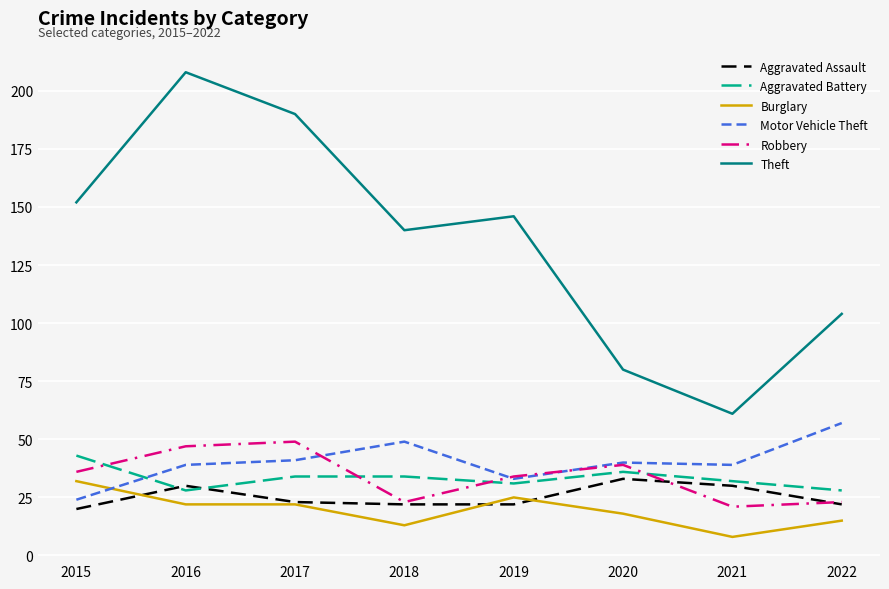

What is the approximate value of Burglary at 2016, to the nearest 5?

20